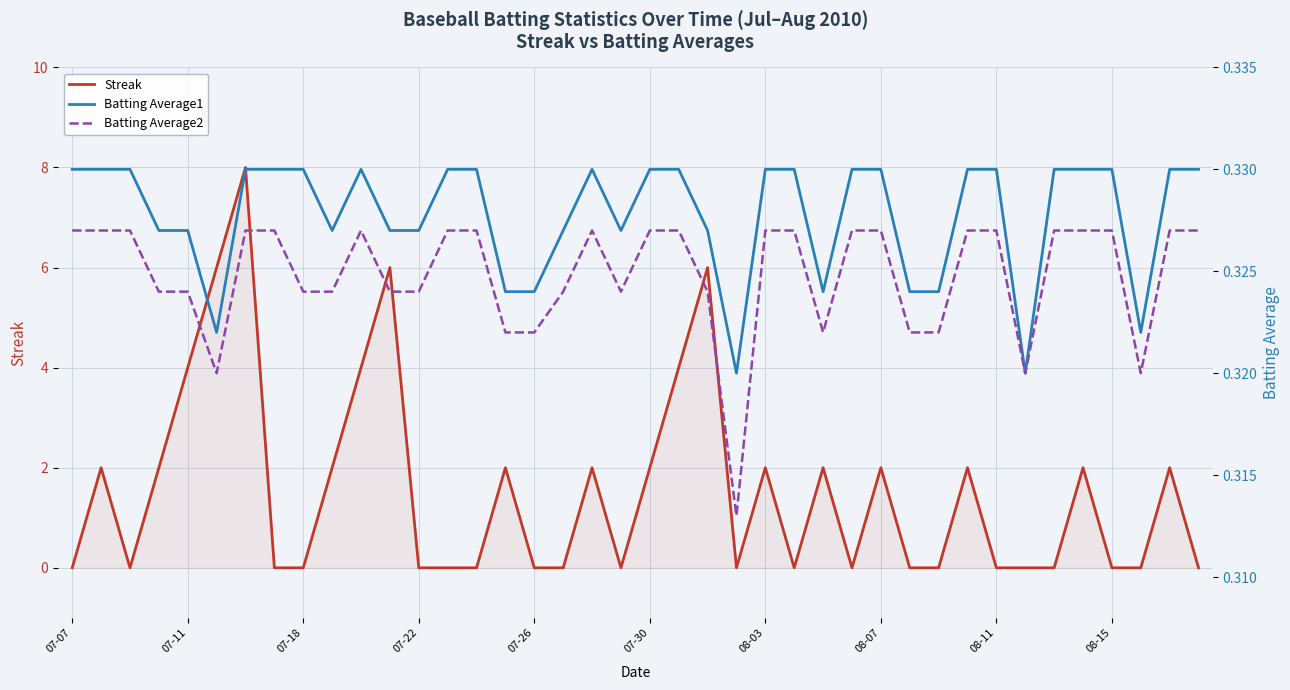

In Batting Average1, how many points are higher than both neighbors (excluding endpoints)?

2